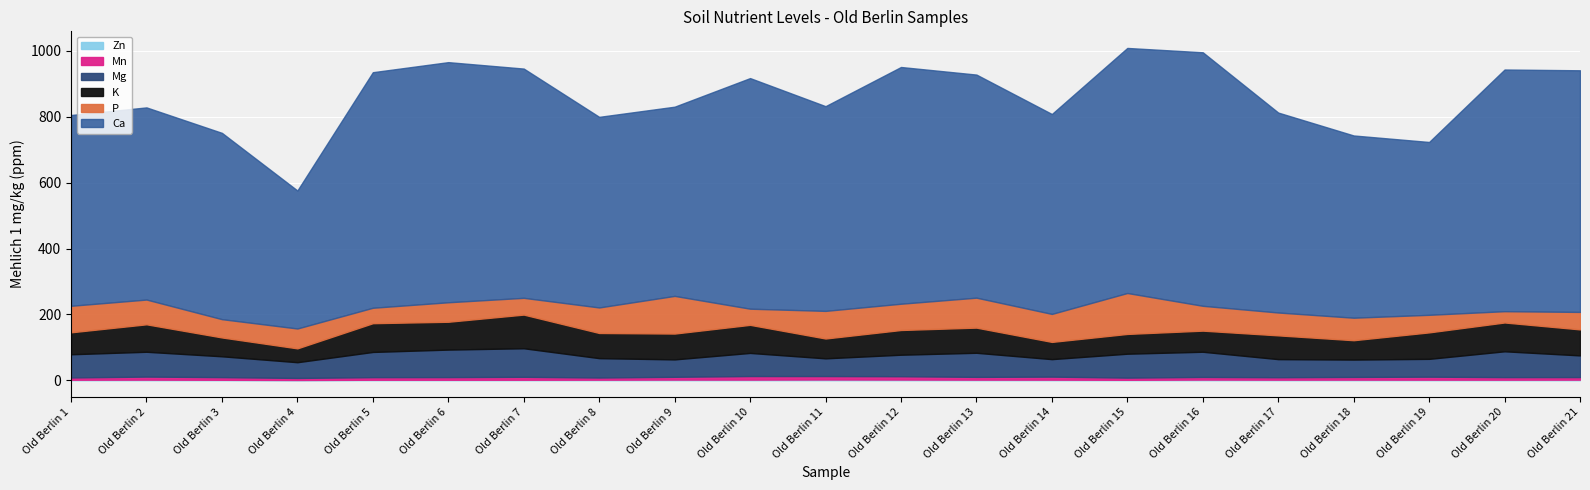

Which series changed the most between Old Berlin 13 and Old Berlin 14?

Ca